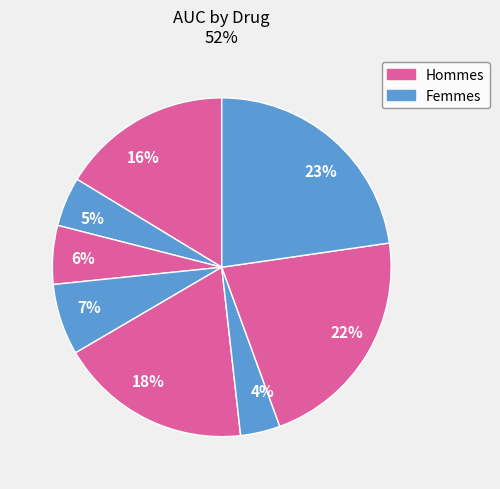

Which category has the biggest portion of the pie?

23%